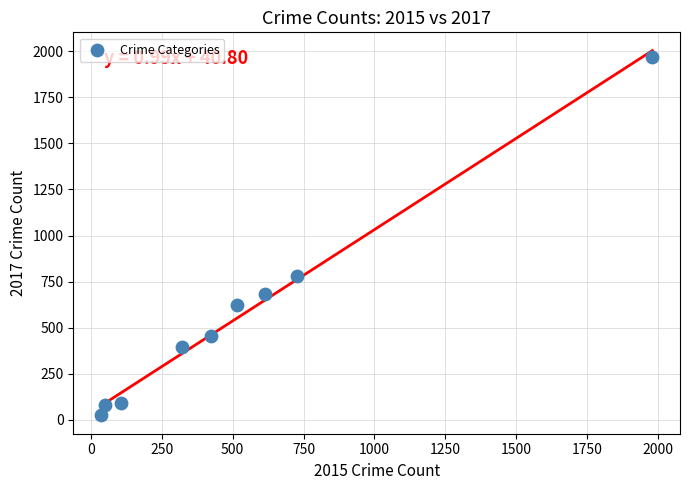

What Y value in the scatter plot is closest to 995?

780